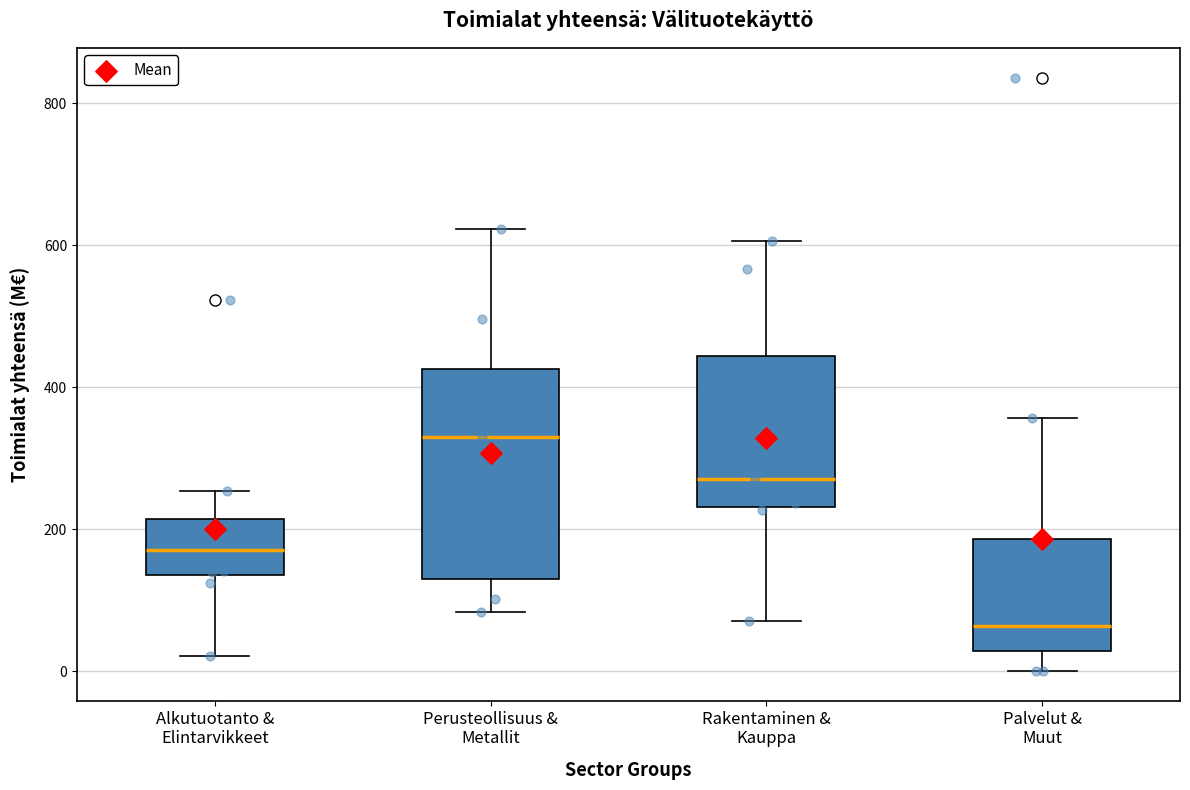

Reading left to right, read every box against the y-axis: the position of its median line, the range the box covers, and the ends of its whiskers. The values are not printed on the chart, so give them approximately, as read against the axis.

Alkutuotanto & Elintarvikkeet: median 180, box 140 to 220, whiskers 20 to 260
Perusteollisuus & Metallit: median 320, box 120 to 420, whiskers 80 to 620
Rakentaminen & Kauppa: median 280, box 240 to 440, whiskers 80 to 600
Palvelut & Muut: median 60, box 20 to 180, whiskers 0 to 360